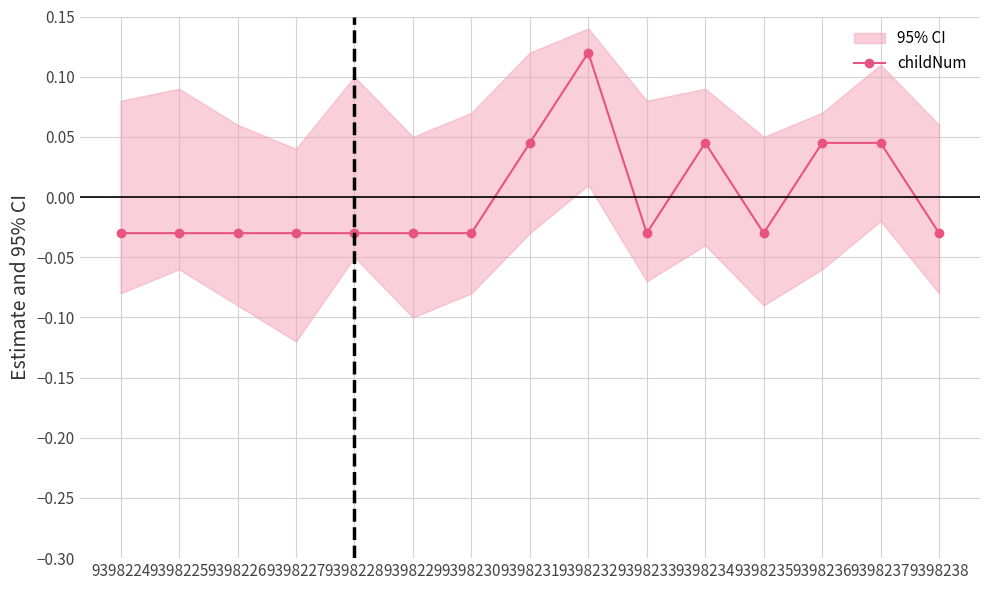

Where is the first local maximum?

9398232